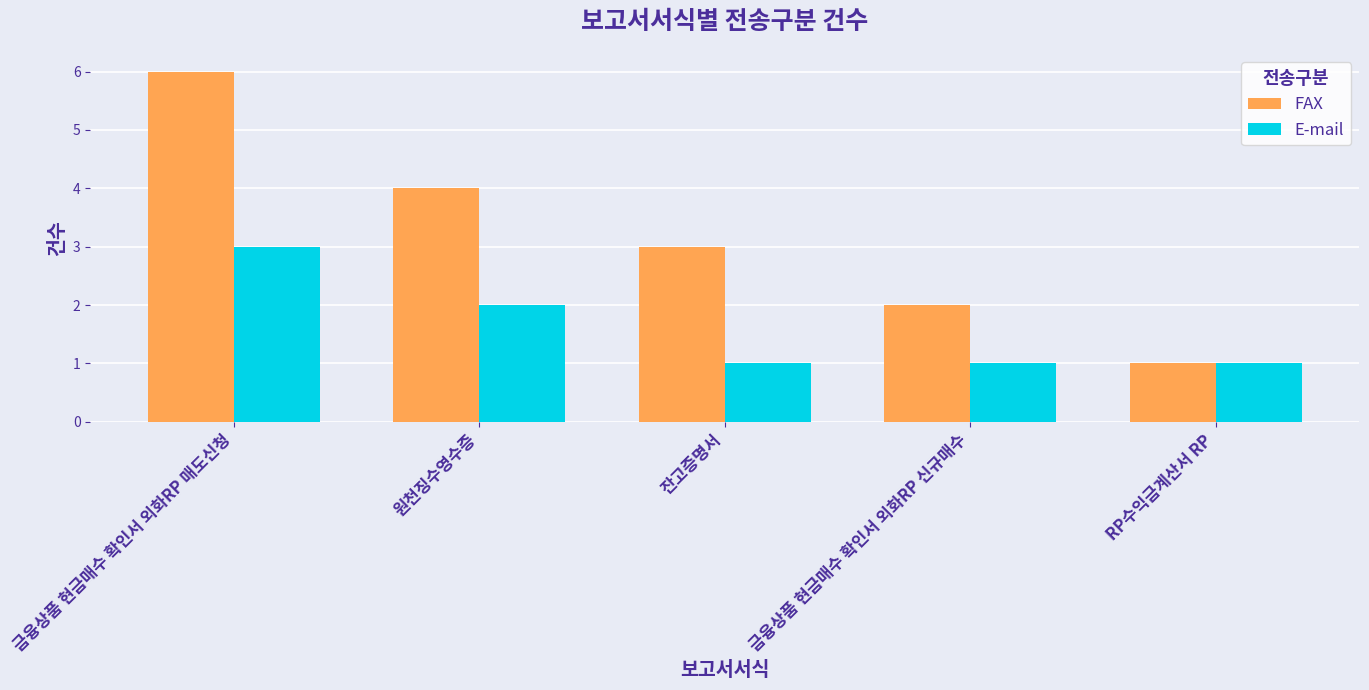

True or false: E-mail has a value of 1 at RP수익금계산서 RP.

True